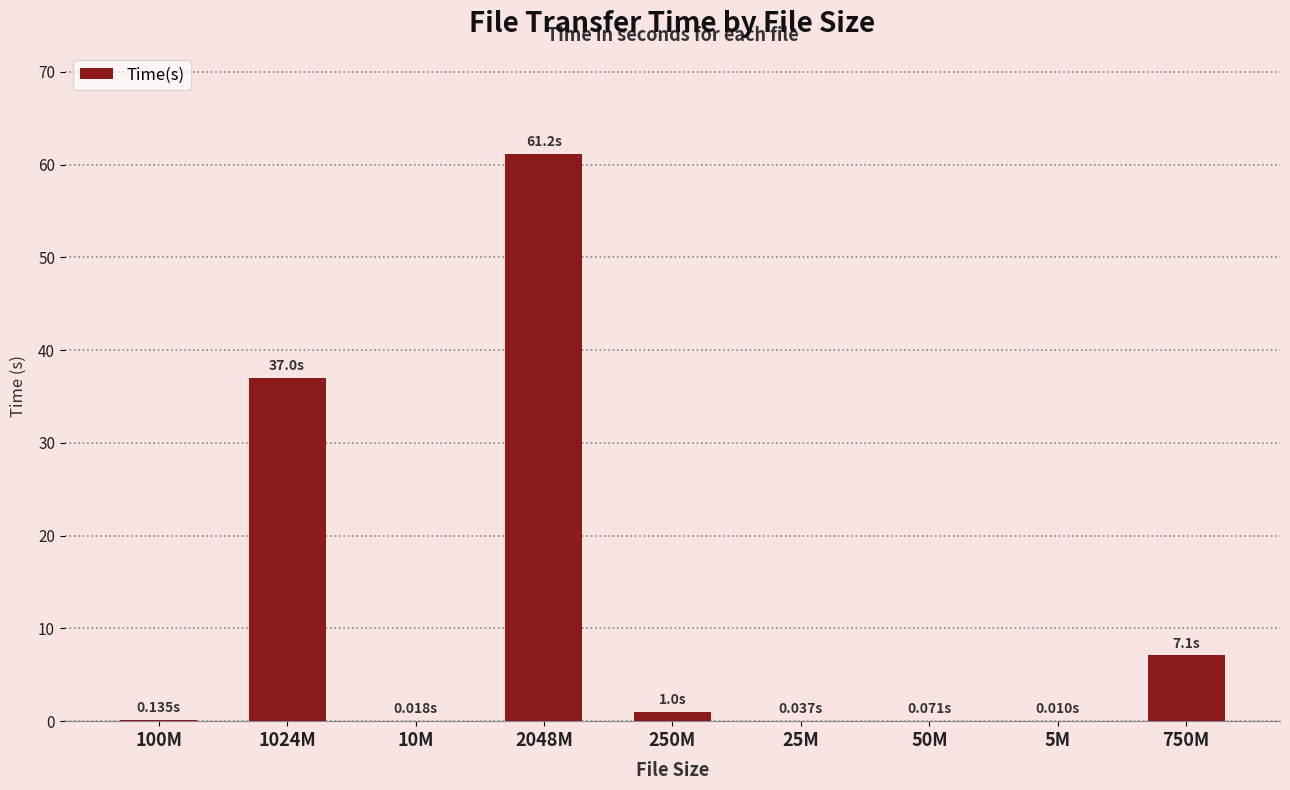

True or false: the data shows 1.0 at 250M.

True